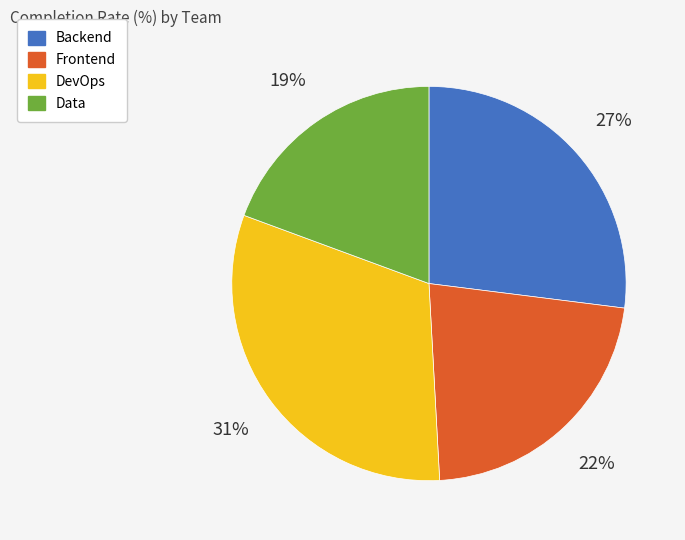

Does any single category account for the majority?

No